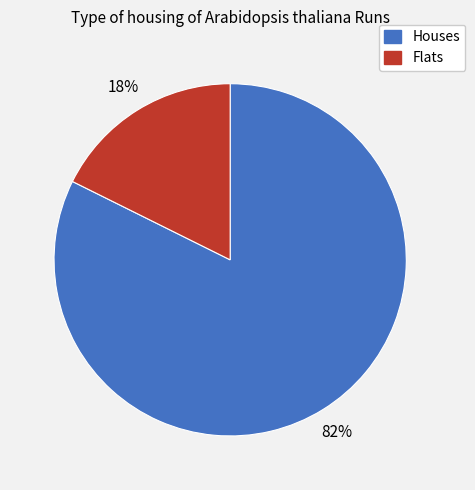

Does any single category account for the majority?

Yes